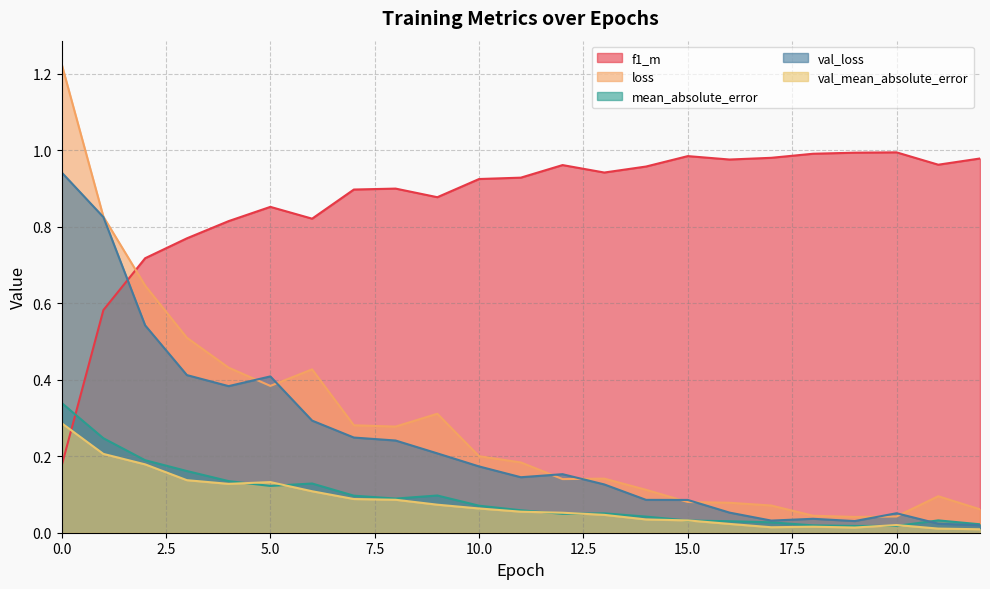

What is the approximate value of mean_absolute_error at 3?

0.2